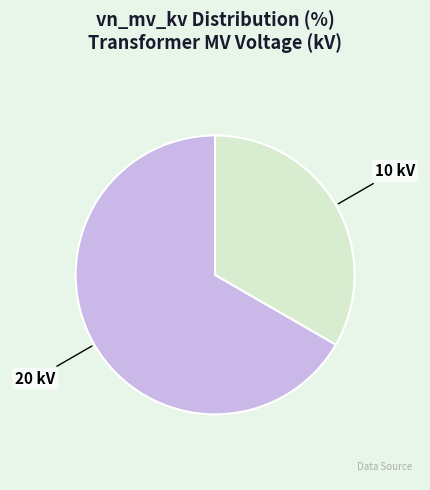

Does any single category account for the majority?

Yes